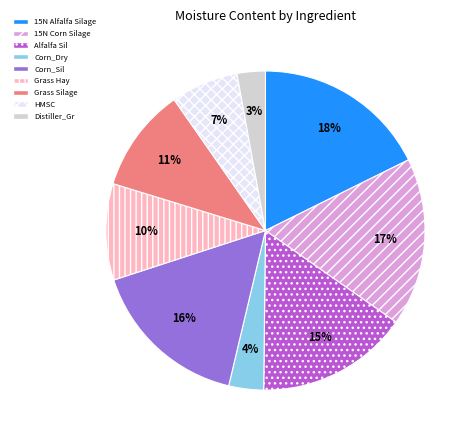

Count the number of slices in the pie.

9